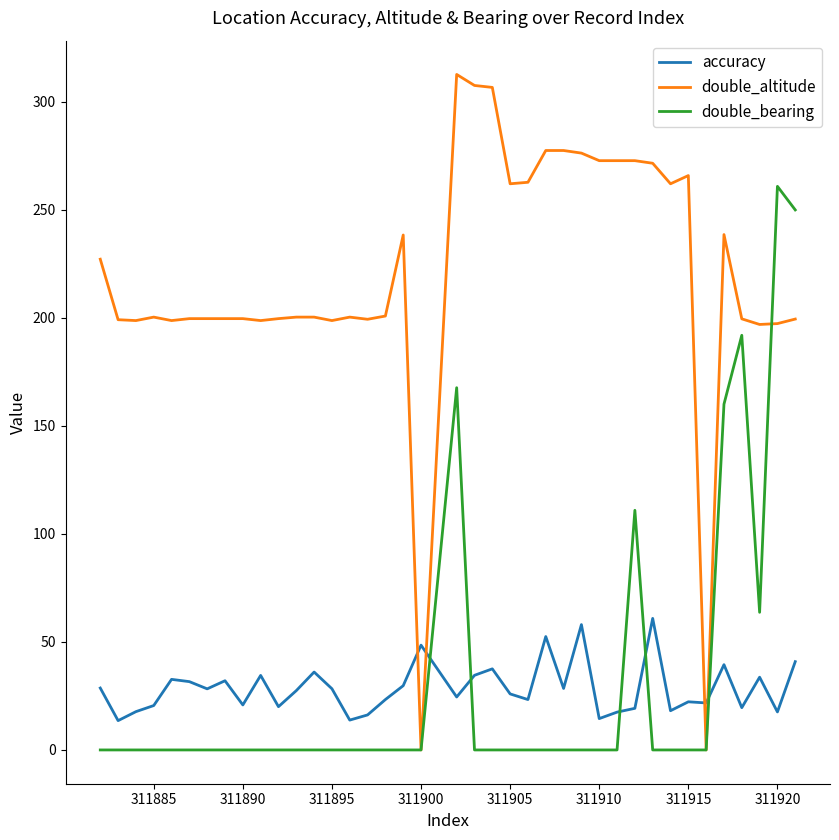

What are all the series names shown in the legend?

accuracy, double_altitude, double_bearing